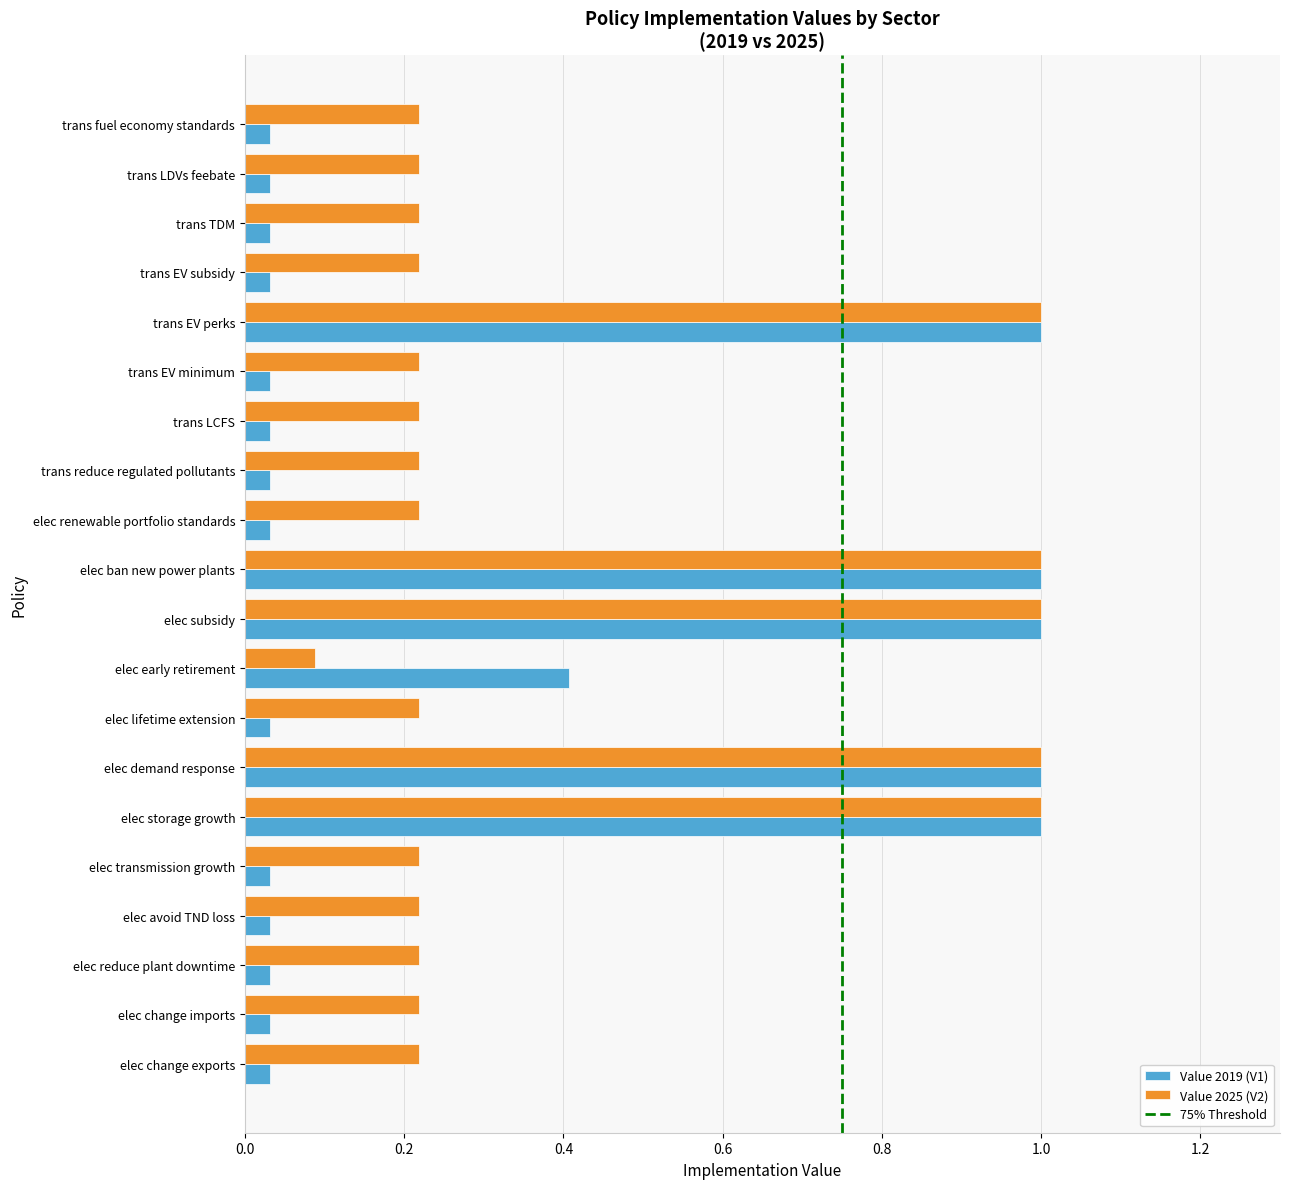

At which label does Value 2025 (V2) reach its minimum?

elec early retirement